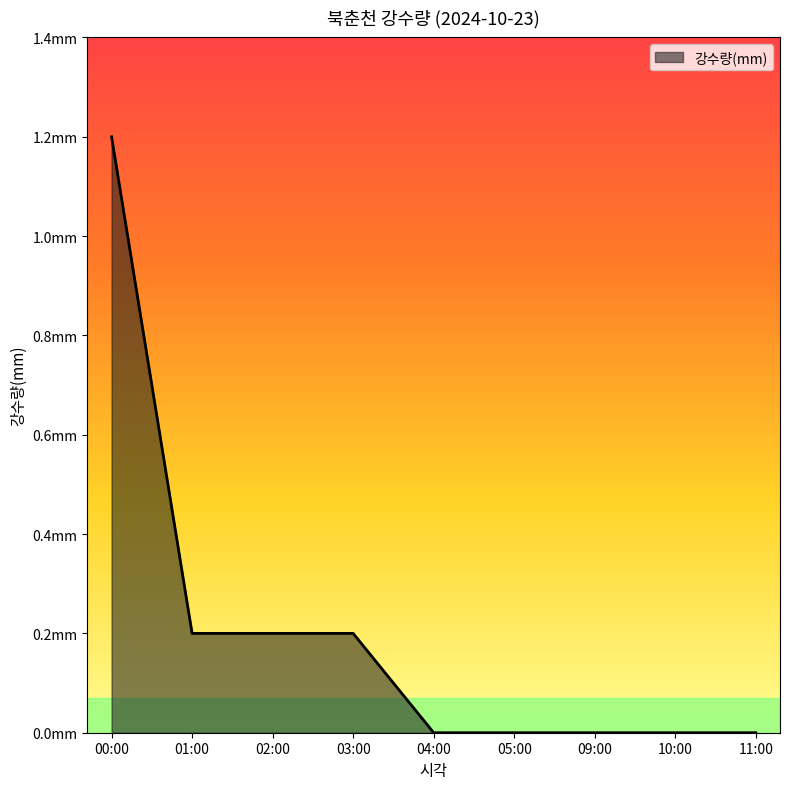

What is the change in value from 02:00 to 05:00?

-0.2